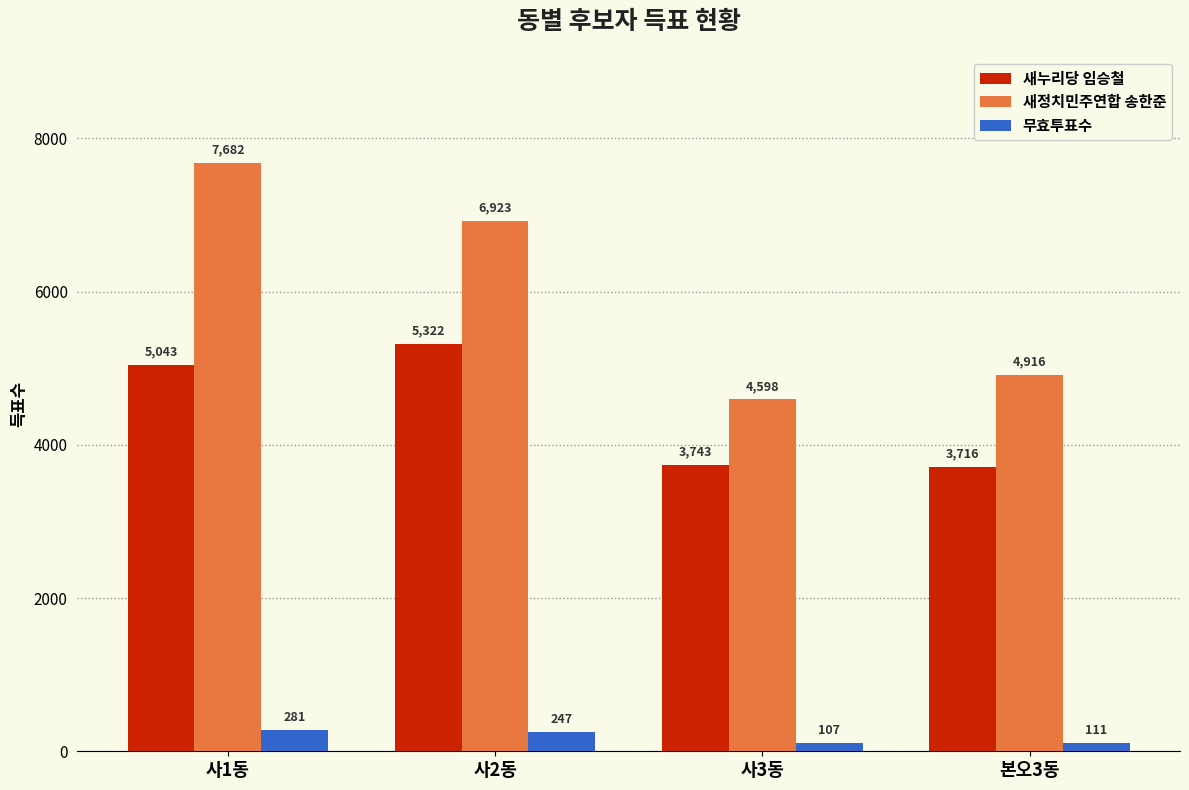

How many 새정치민주연합 송한준 values are between 4916 and 7682?

3